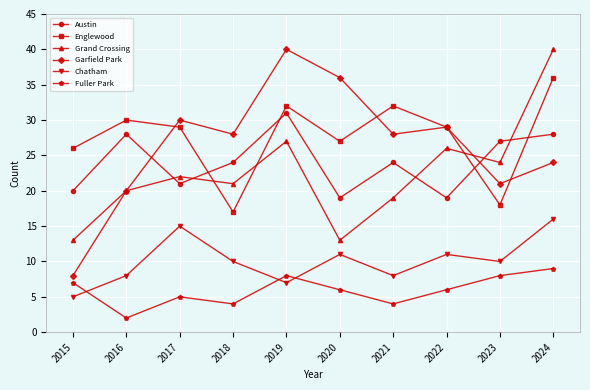

What are all the series names shown in the legend?

Austin, Englewood, Grand Crossing, Garfield Park, Chatham, Fuller Park